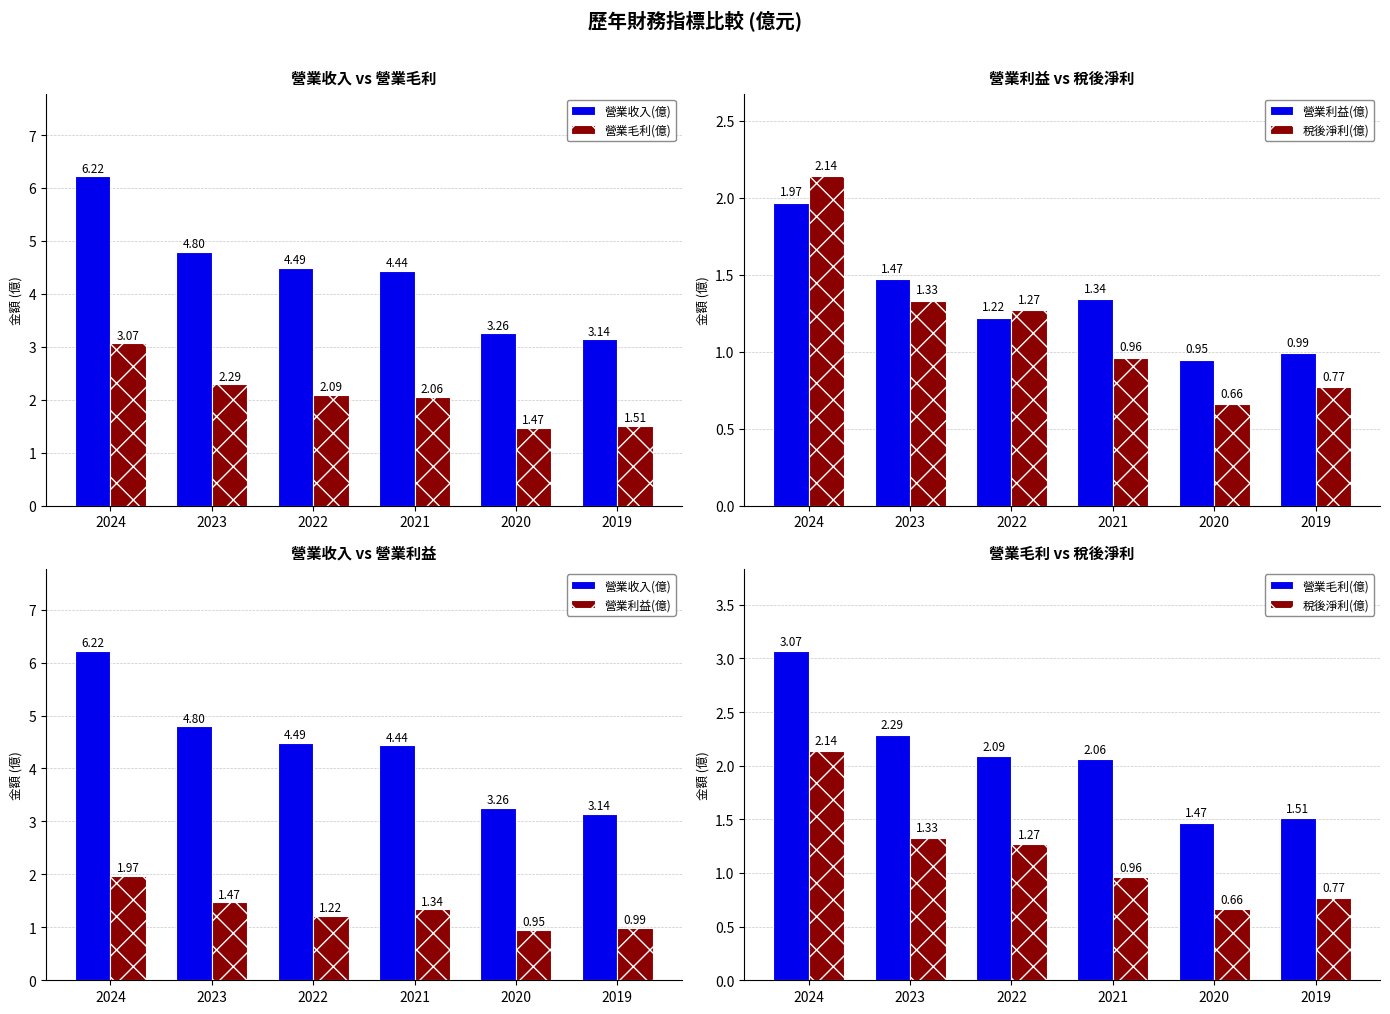

What is the maximum value shown in the chart?

6.2